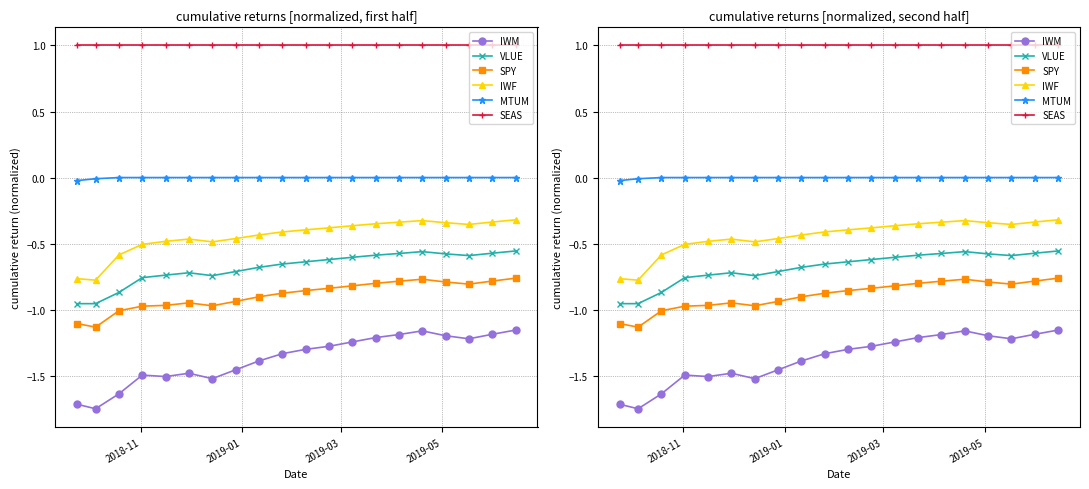

What are all the series names shown in the legend?

IWM, VLUE, SPY, IWF, MTUM, SEAS